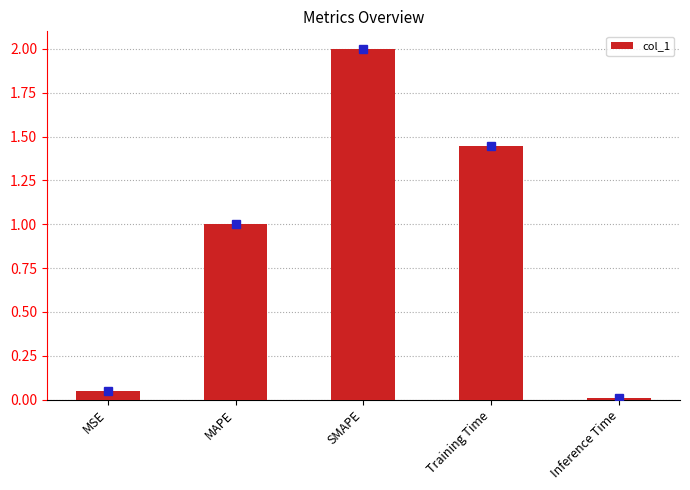

Which label corresponds to the smallest value in the chart?

Inference Time